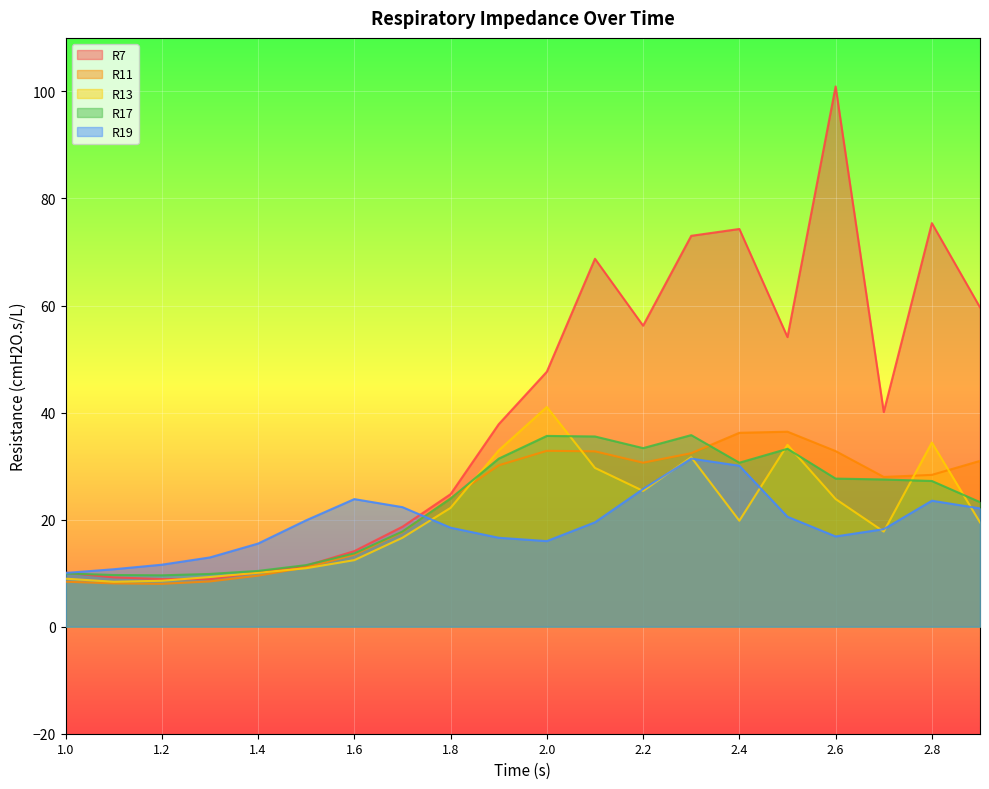

Is it true that R19 equals 27.8 at 1.4?

False